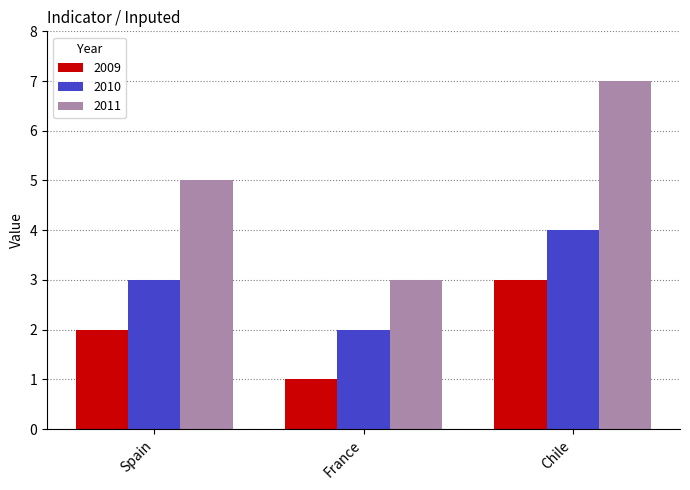

At which category does the chart reach its minimum across all series?

France